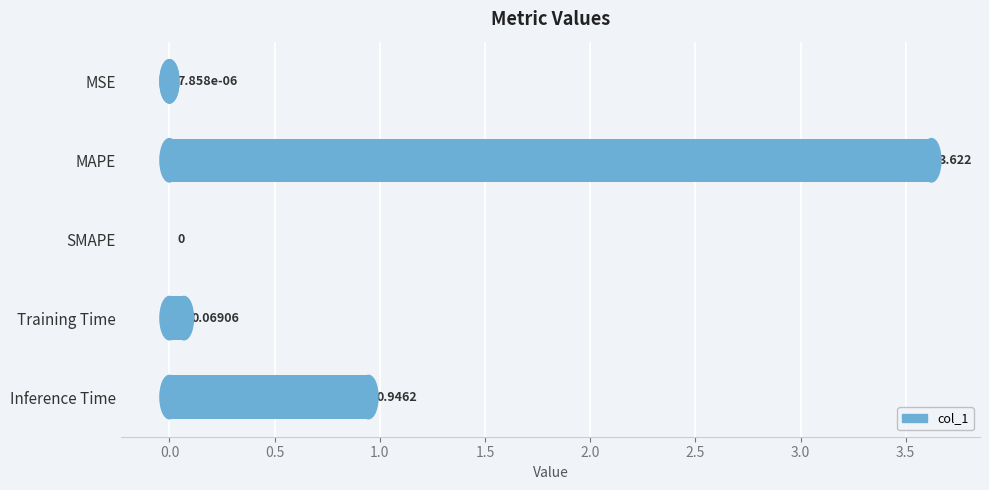

Between SMAPE and Inference Time, which is larger?

Inference Time